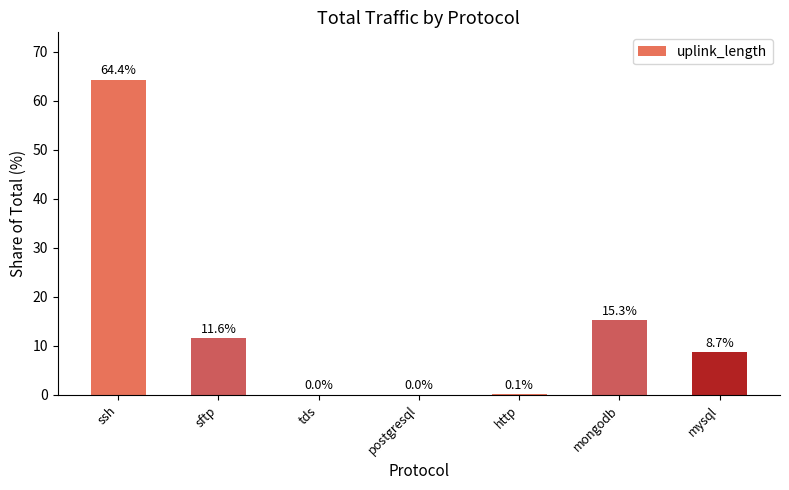

Where does the data first go above 8?

ssh